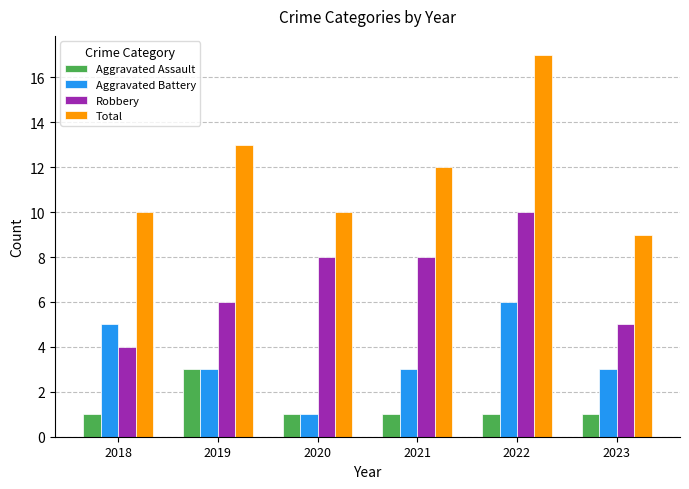

Count the number of categories in the chart.

6